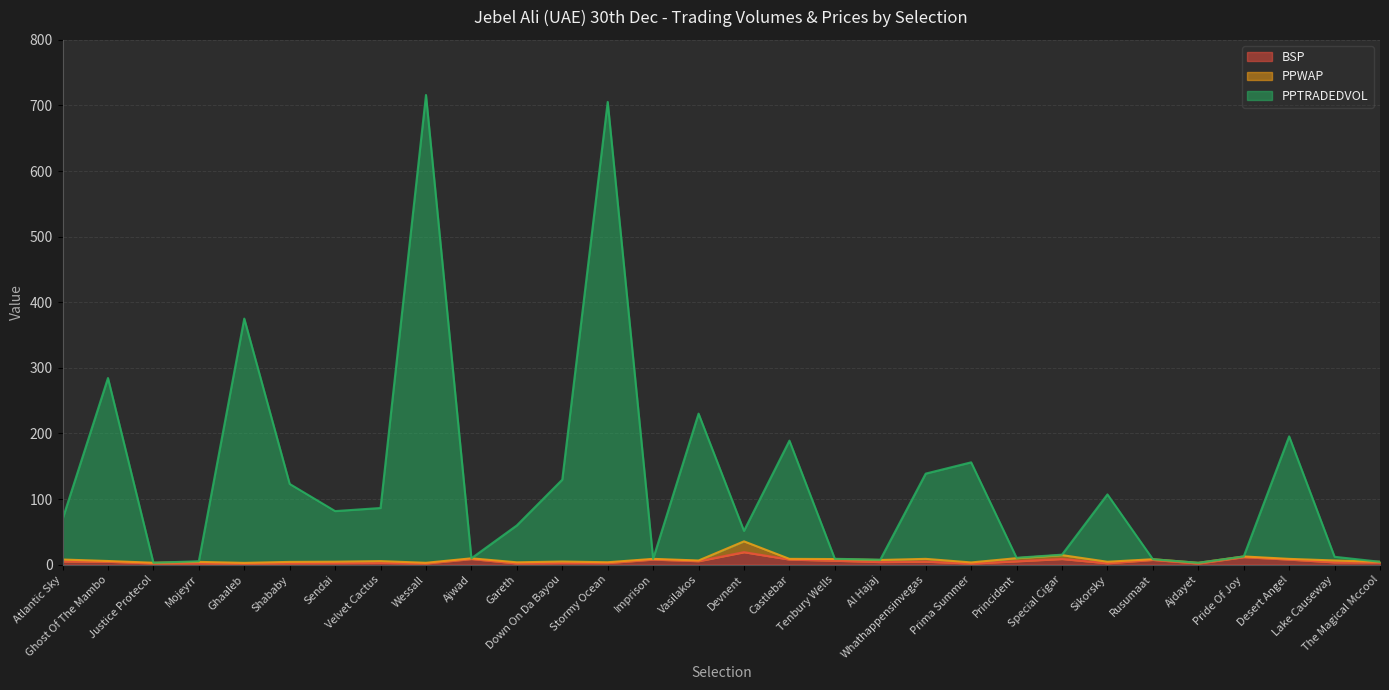

The value of BSP at Ghost Of The Mambo is 4.5. True or false?

True